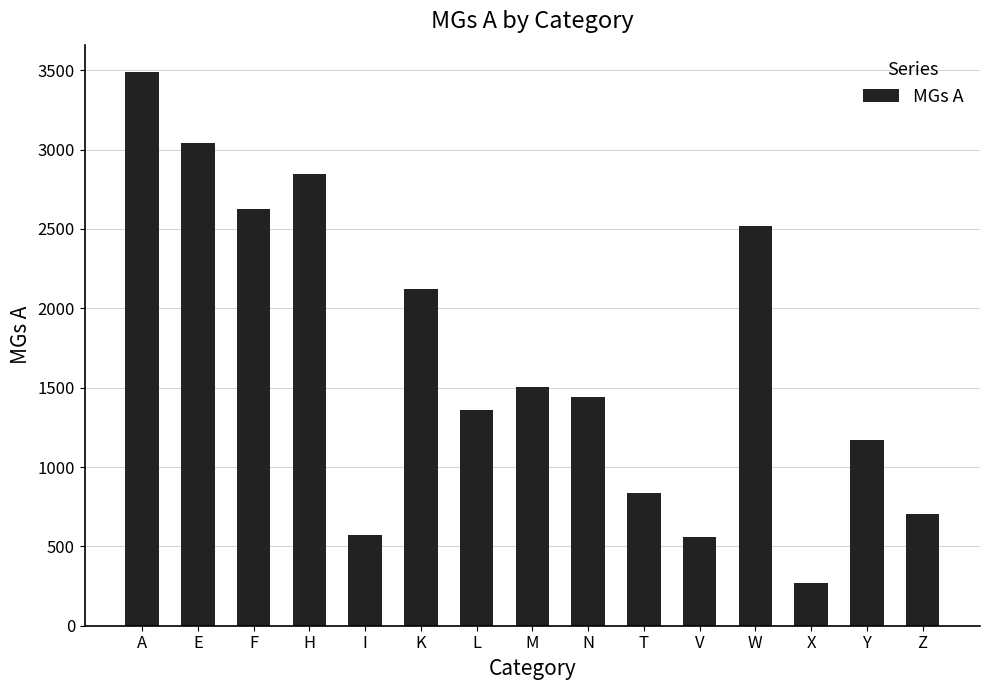

How many data points are less than 1439?

7